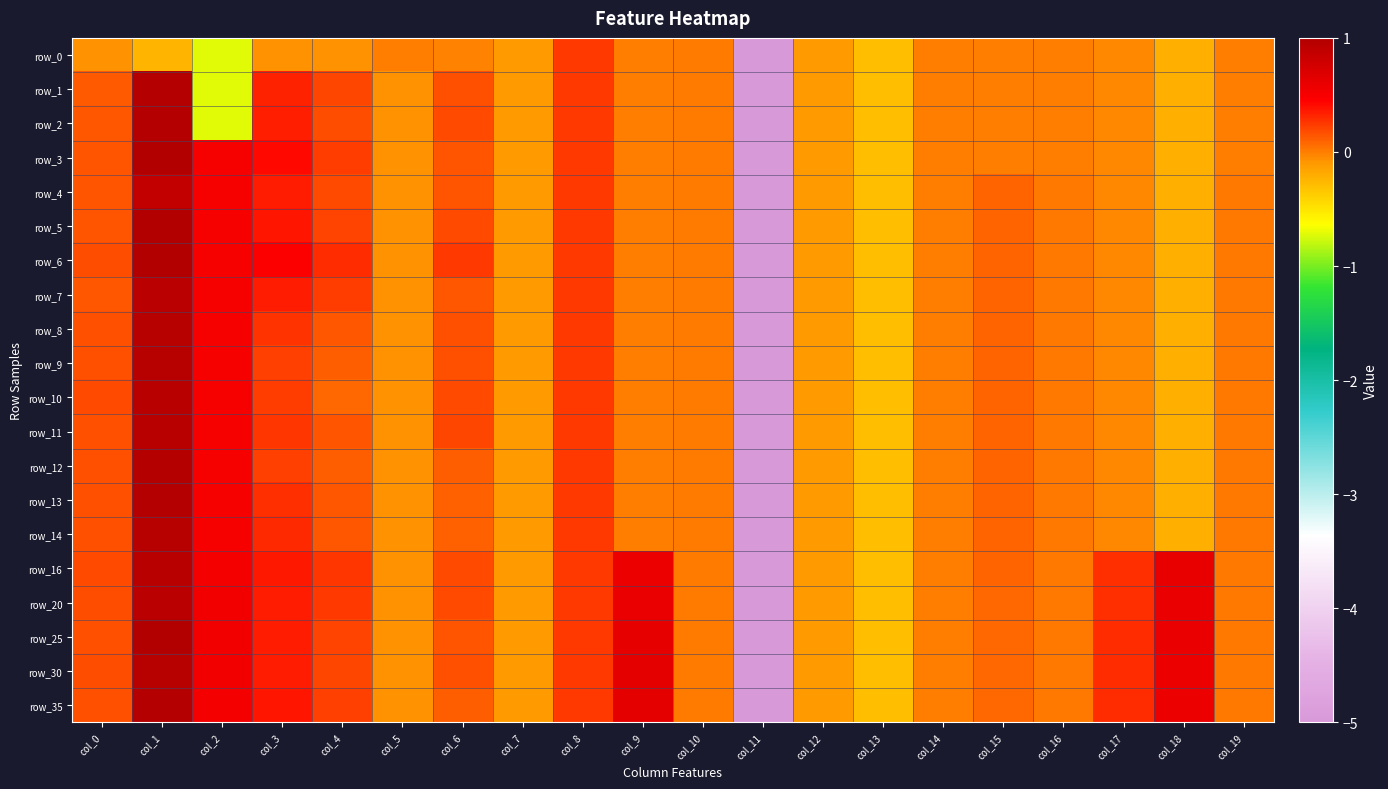

At which label does row_0 reach its peak?

col_8